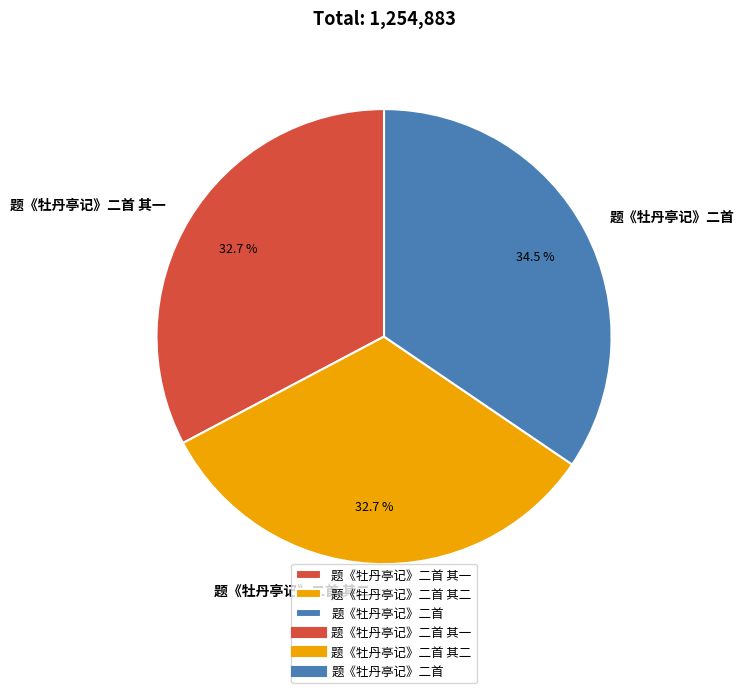

Does 题《牡丹亭记》二首 其一 represent more than half of the total?

No